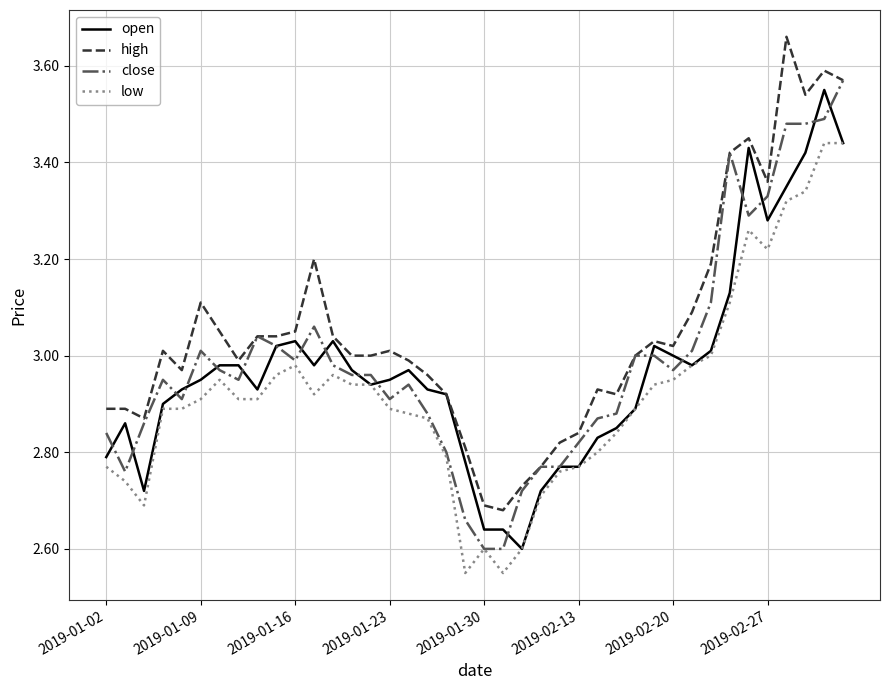

Which series has the largest total across all categories?

high